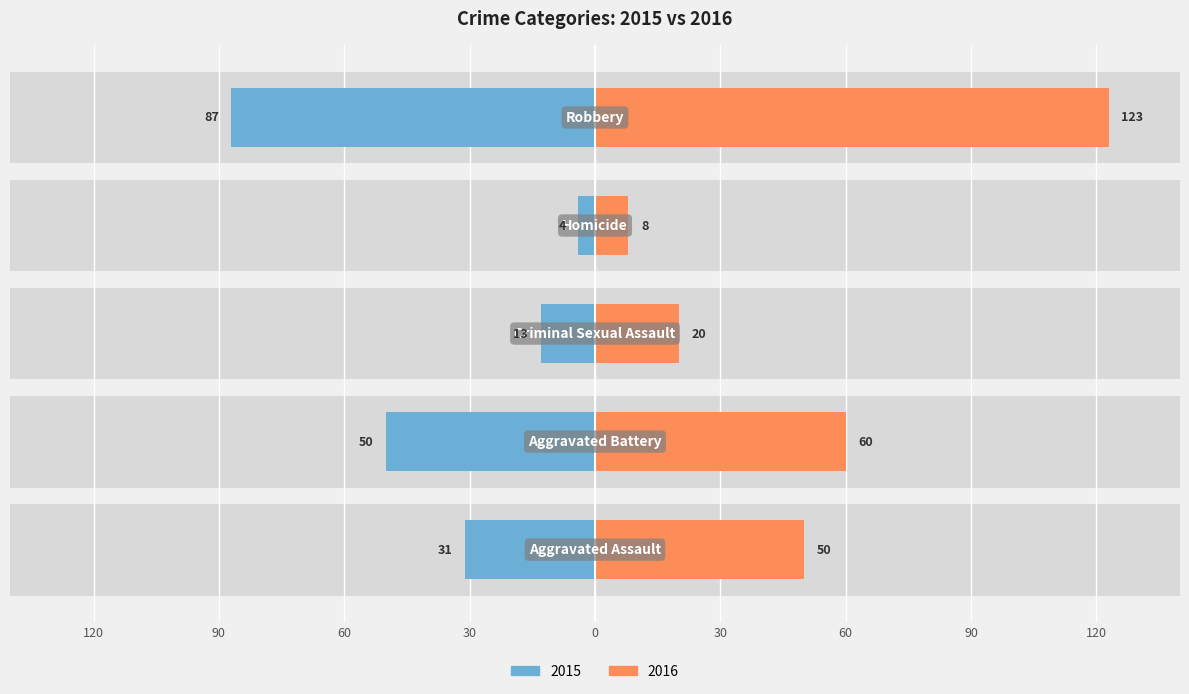

What is the label of the 4th bar from the right?

Aggravated Battery